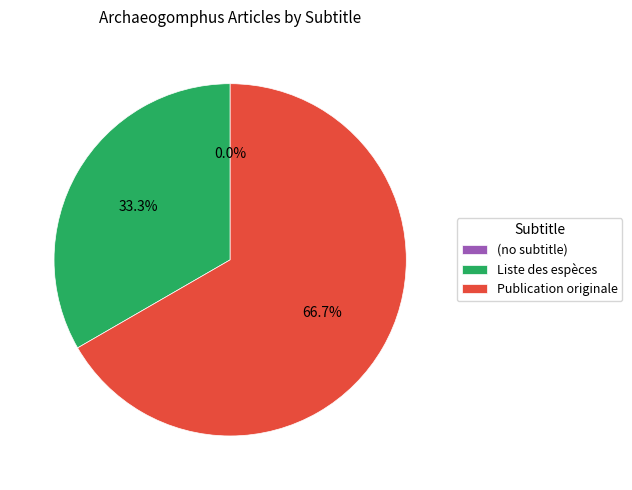

Does (no subtitle) account for over 50% of the chart?

No